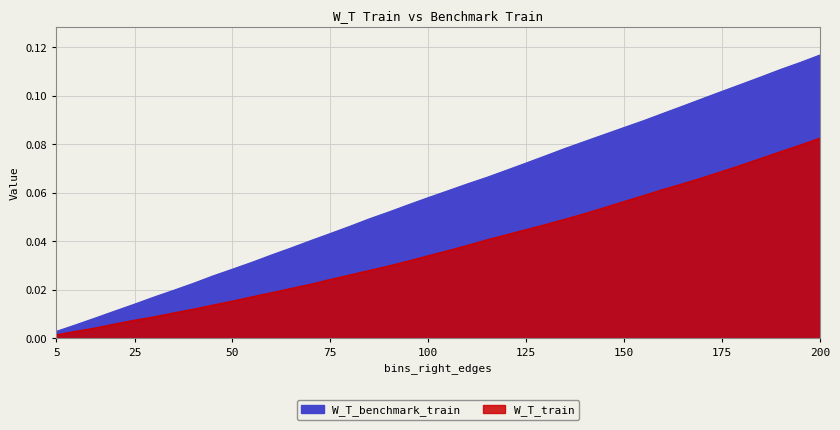

Which series has the largest total across all categories?

W_T_benchmark_train